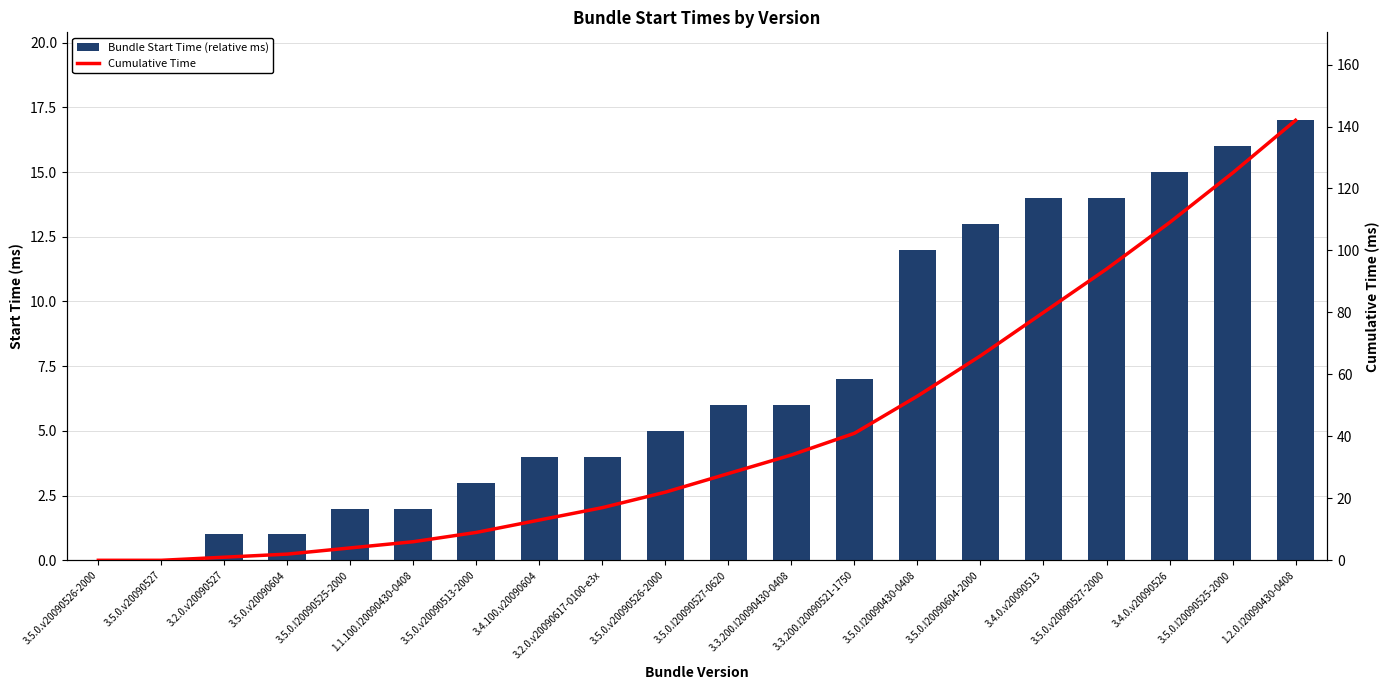

What are all the series names shown in the legend?

Bundle Start Time (relative ms), Cumulative Time